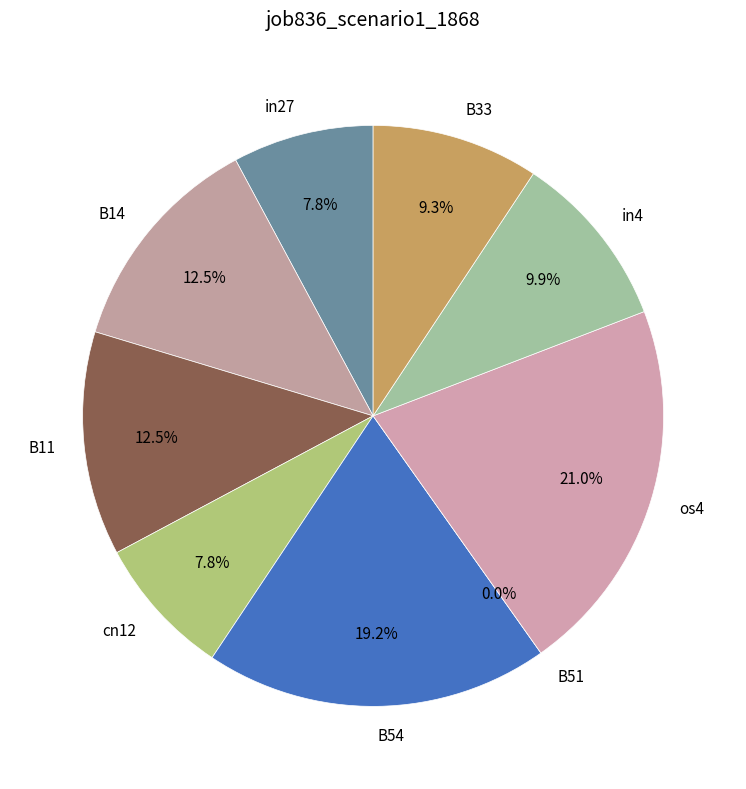

Is there a majority slice in this chart?

No